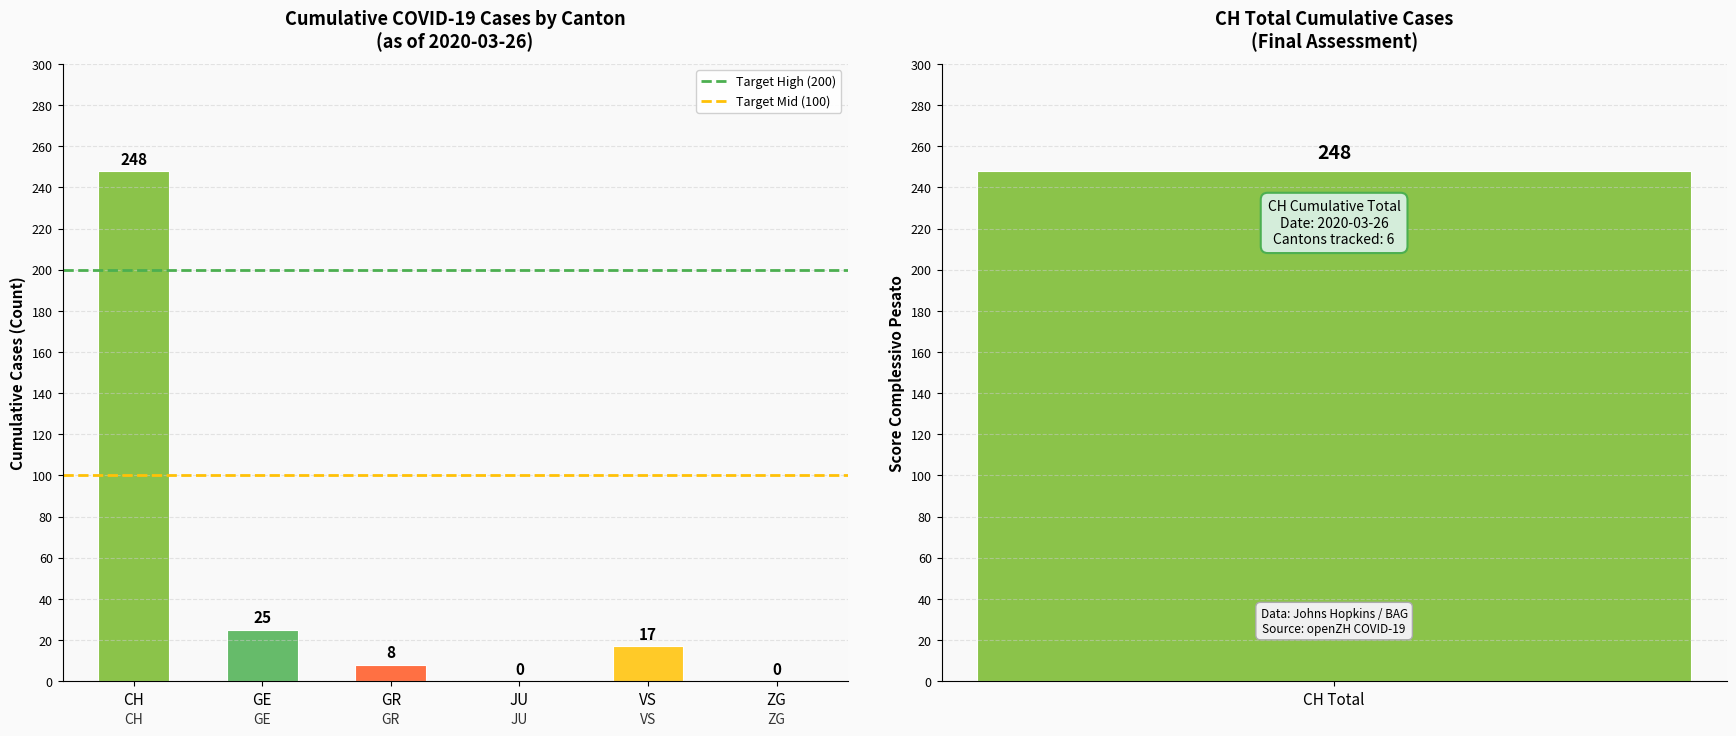

Where is Target High (200) nearest to the value 200?

CH